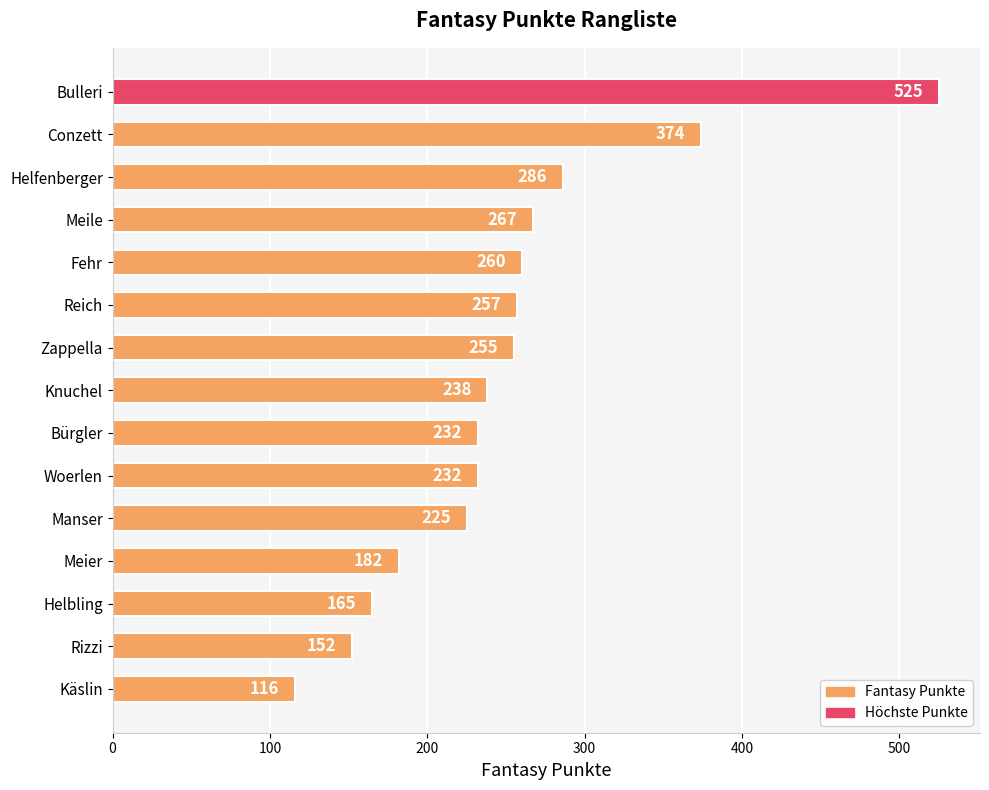

Does the chart contain any negative values?

No